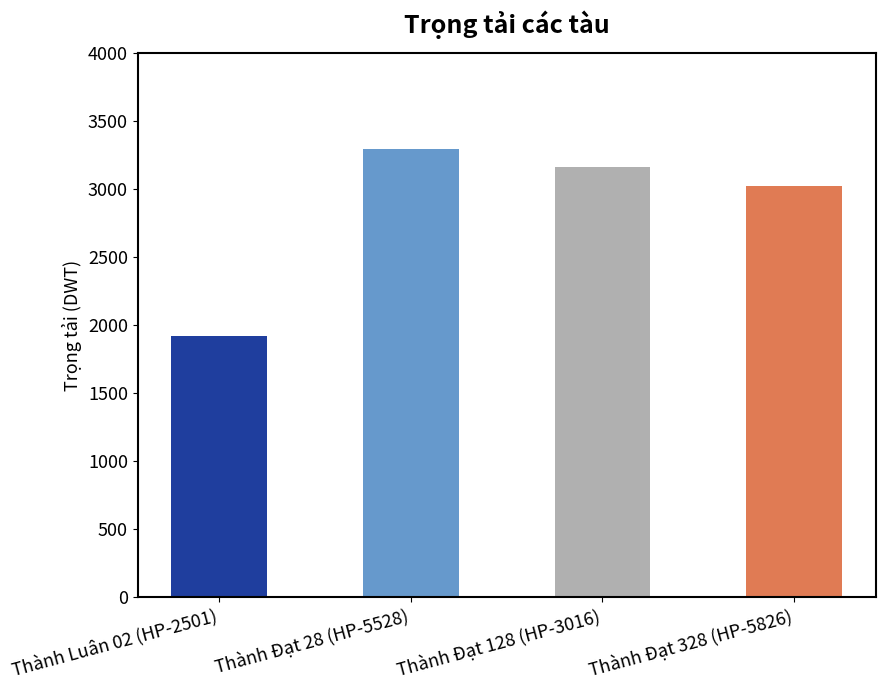

What is the average value?

2852